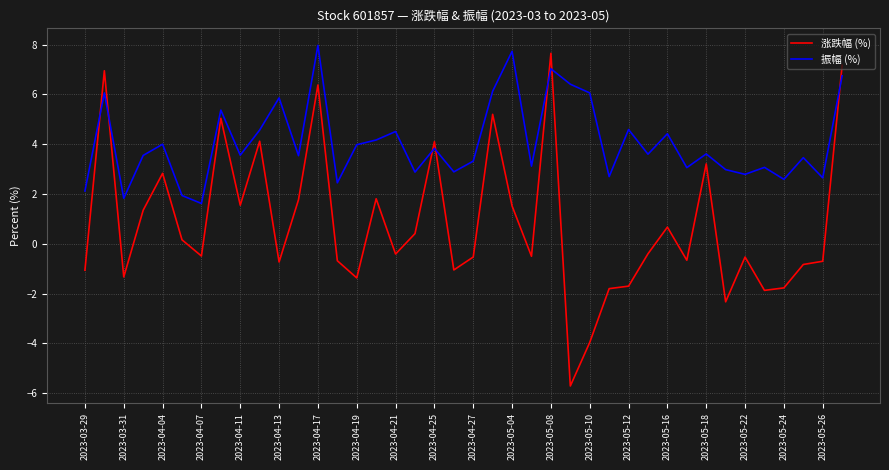

What is the sum of all 涨跌幅 (%) values?

31.5